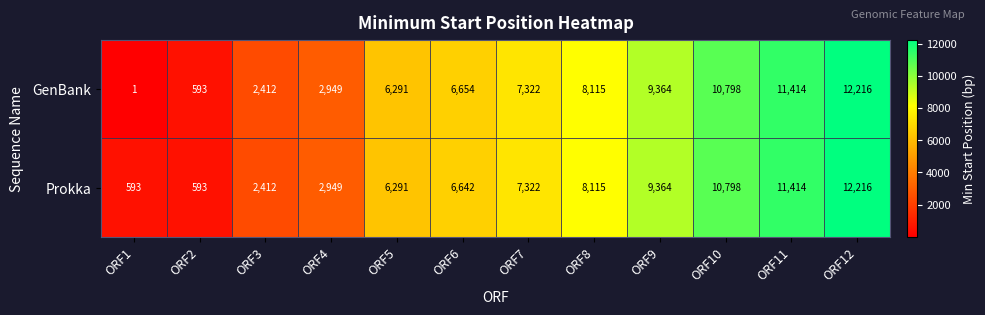

At which category does the chart reach its peak across all series?

ORF12